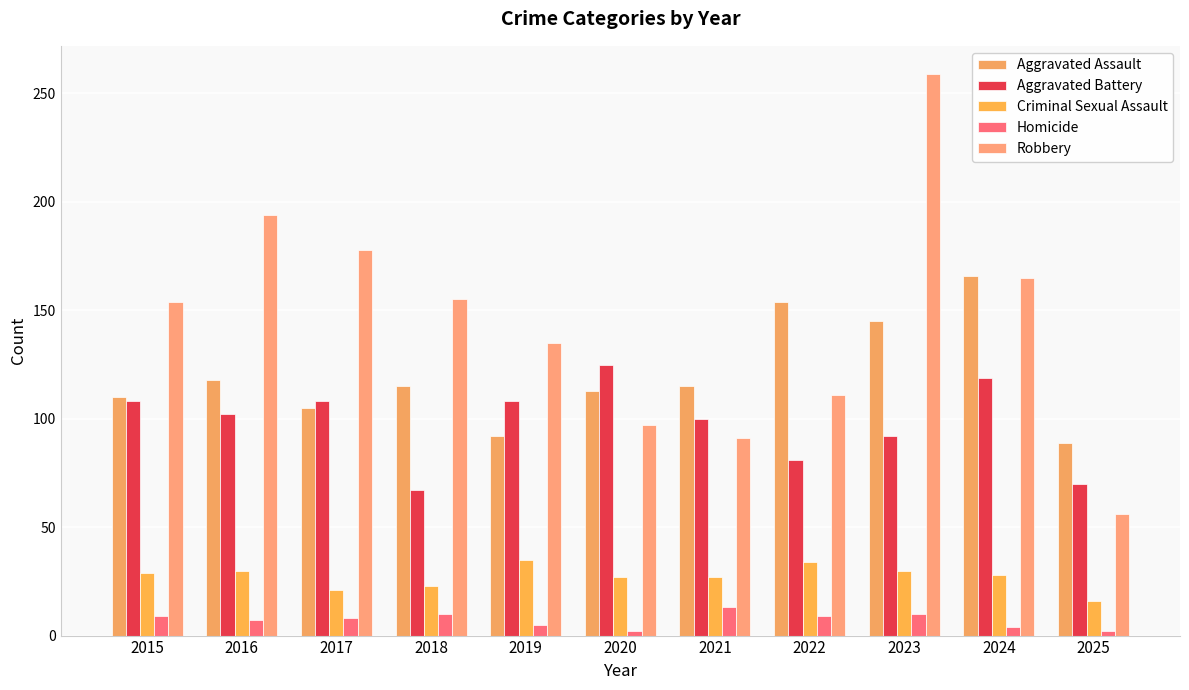

What is the difference between the maximum and minimum values in the Robbery series?

203